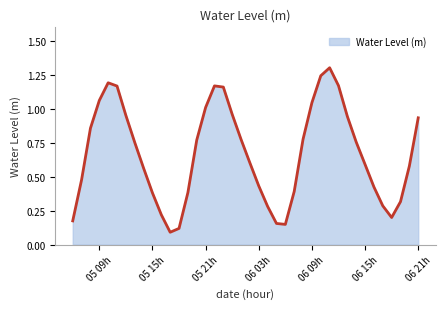

What is the greatest value displayed?

1.3